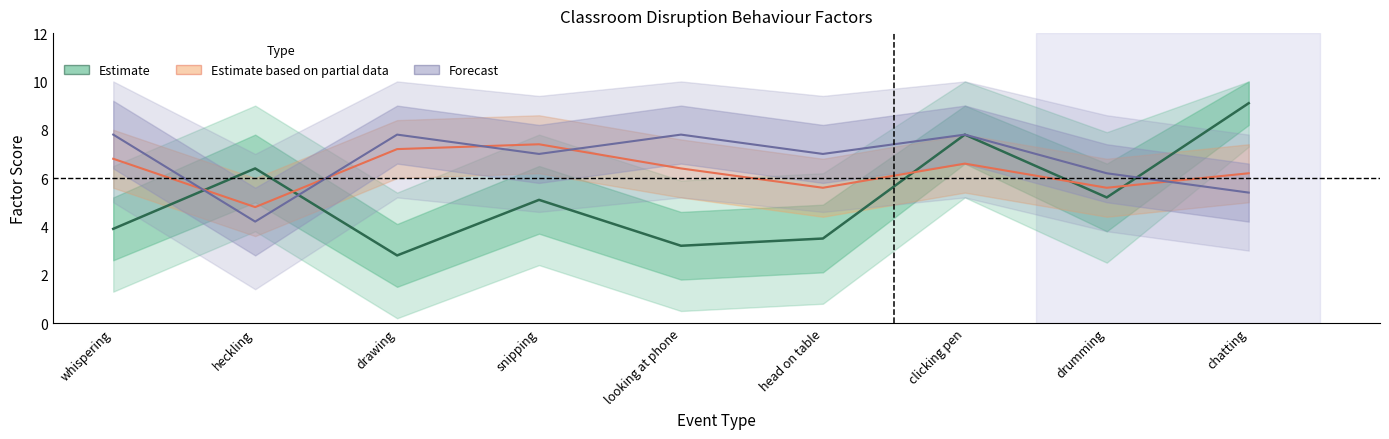

Where is Forecast nearest to the value 6?

drumming